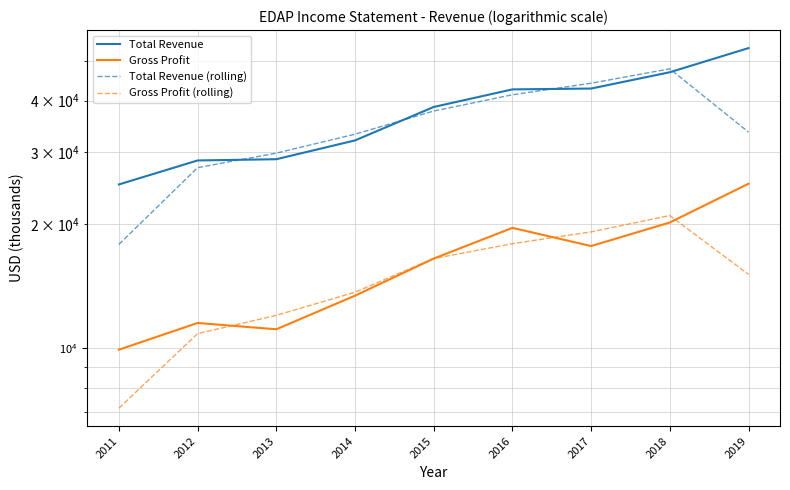

How many lines are shown in the chart?

4